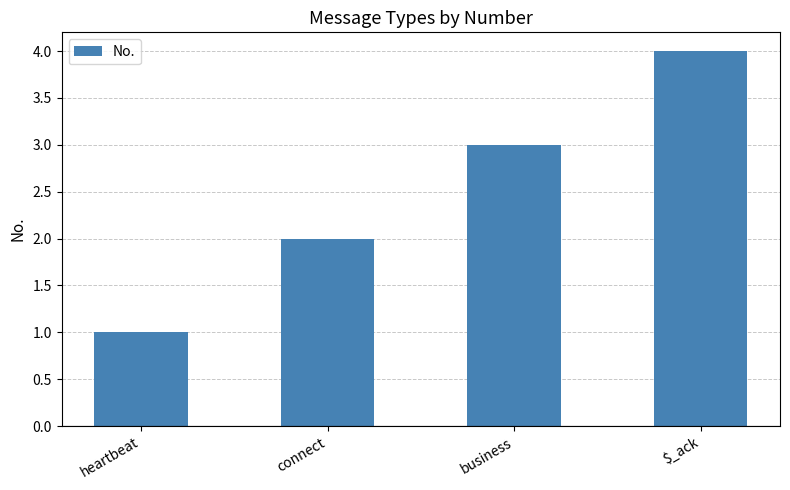

At which category does the chart reach its minimum across all series?

heartbeat